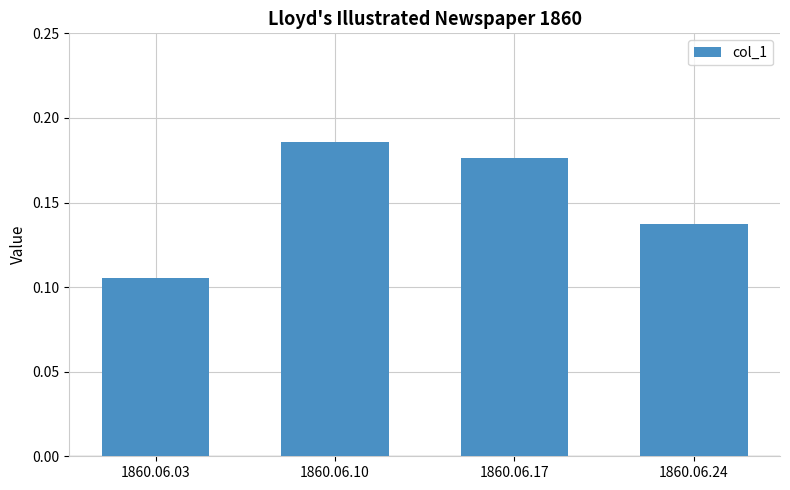

What is the change in value from 1860.06.03 to 1860.06.17?

+0.1